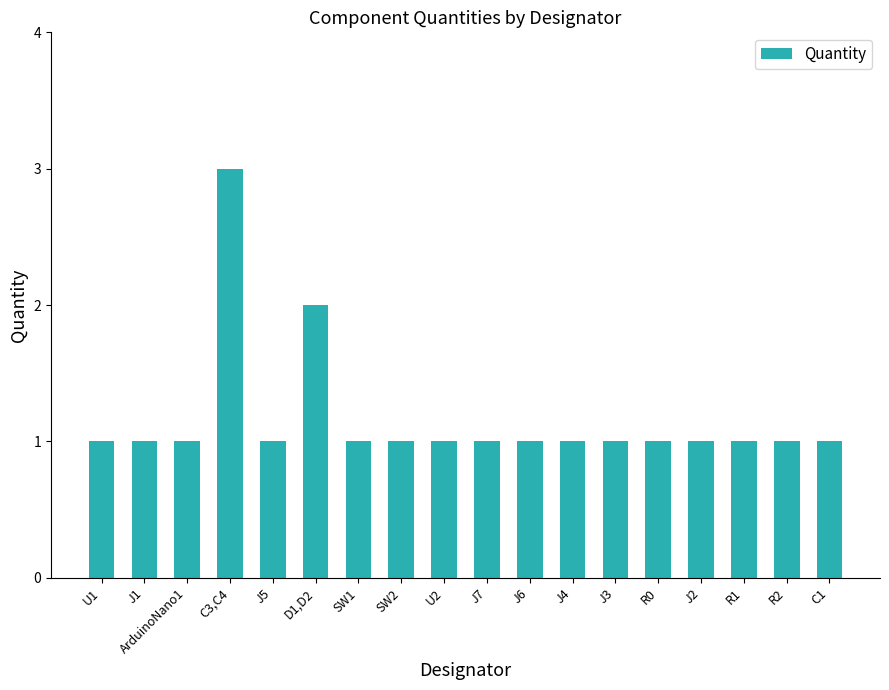

What is the label of the 12th bar from the right?

SW1